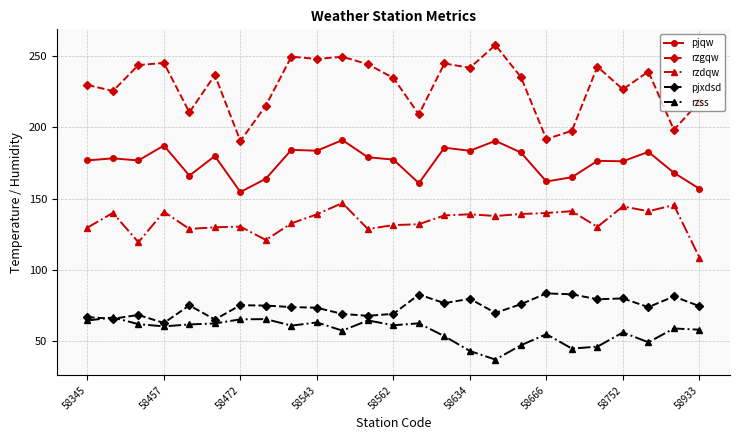

True or false: rzgqw has more than 2 points higher than both neighbors.

True